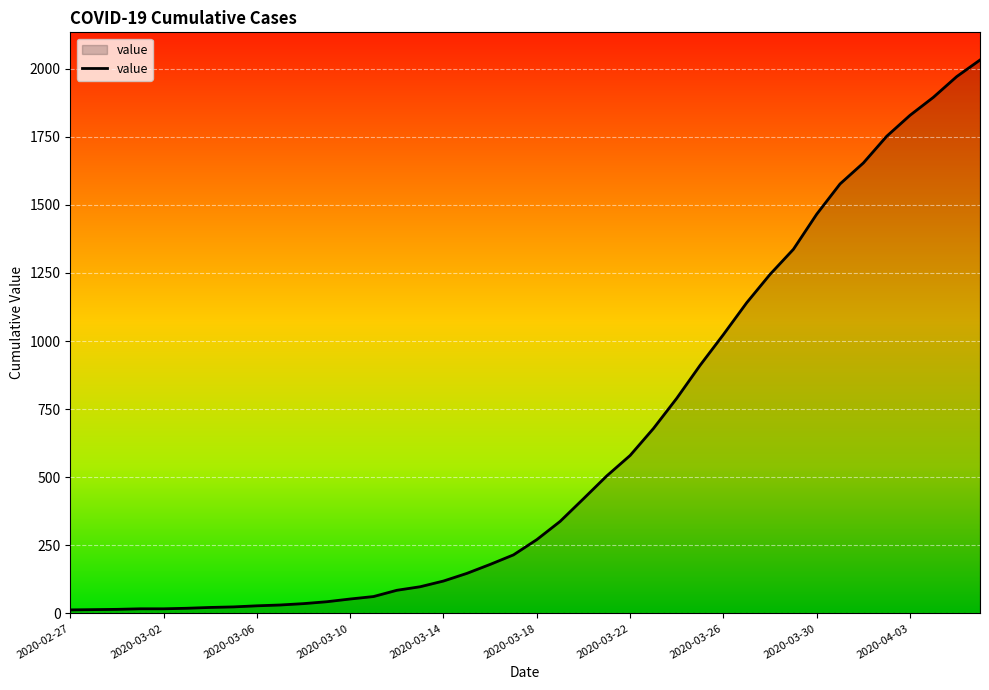

What is the greatest value displayed?

2032